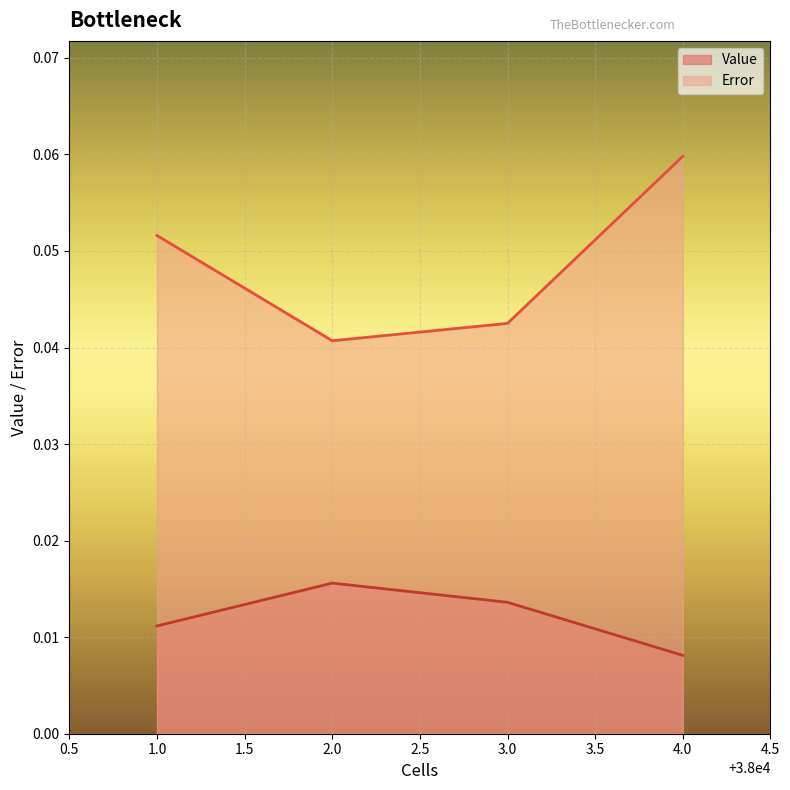

Count the Value values in the range 0 to 1.

4